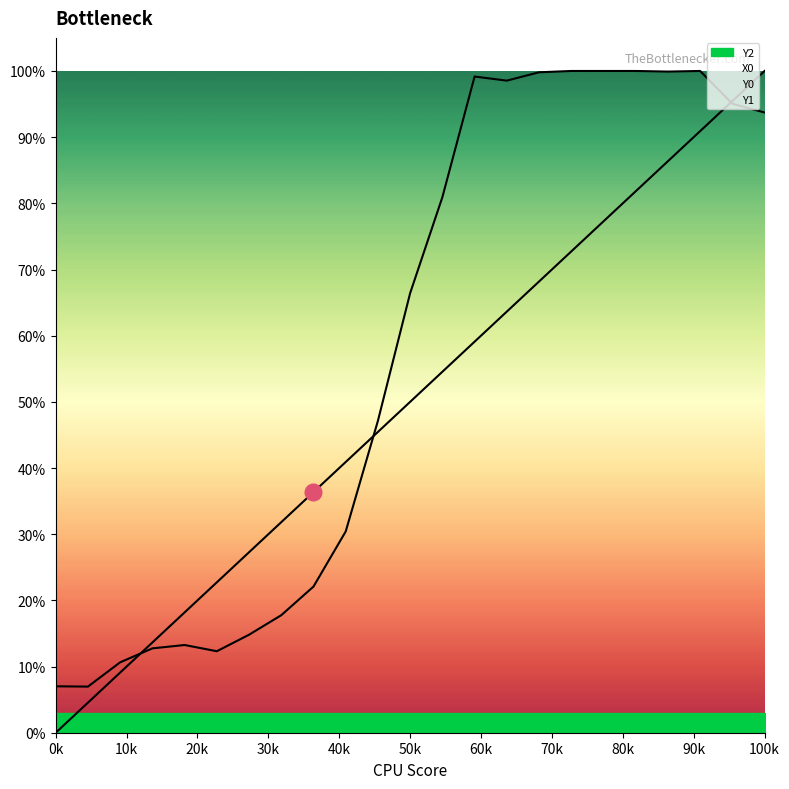

How many categories are shown in the chart?

23